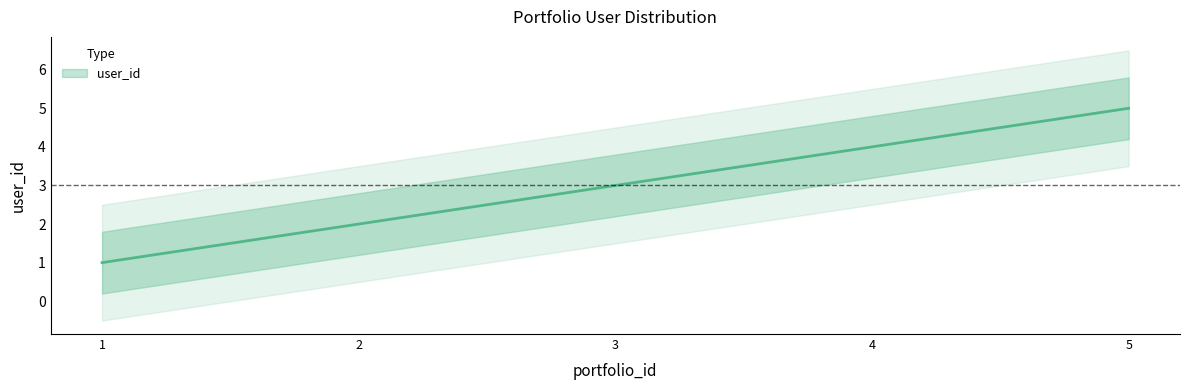

True or false: the data shows 5 at 5.

True